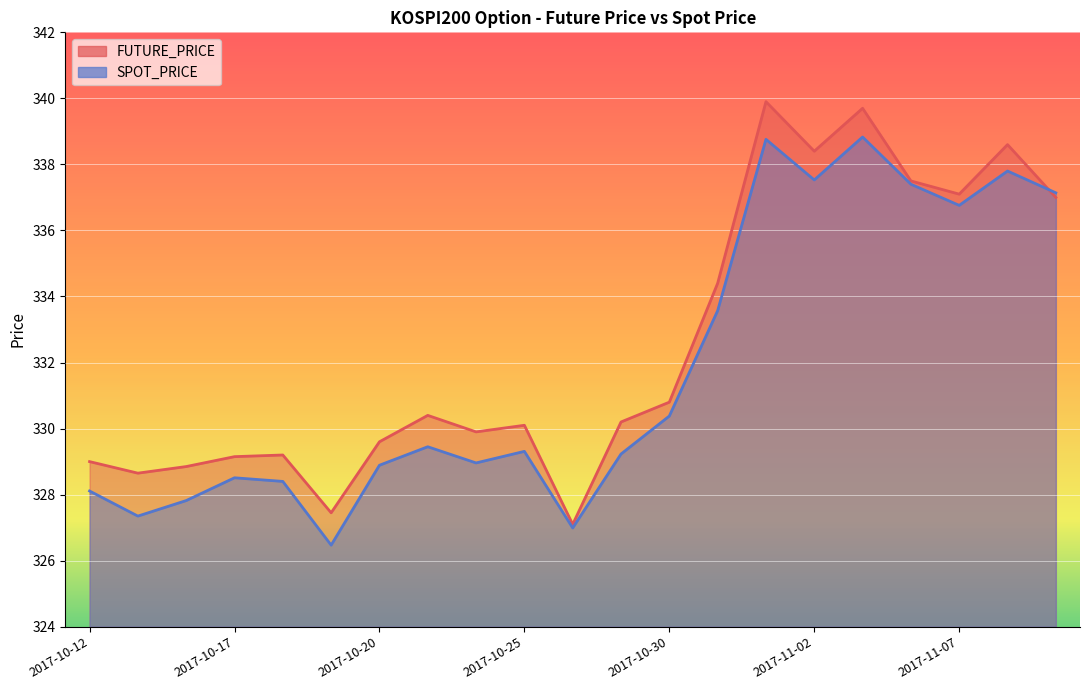

True or false: SPOT_PRICE and FUTURE_PRICE cross at least once.

True